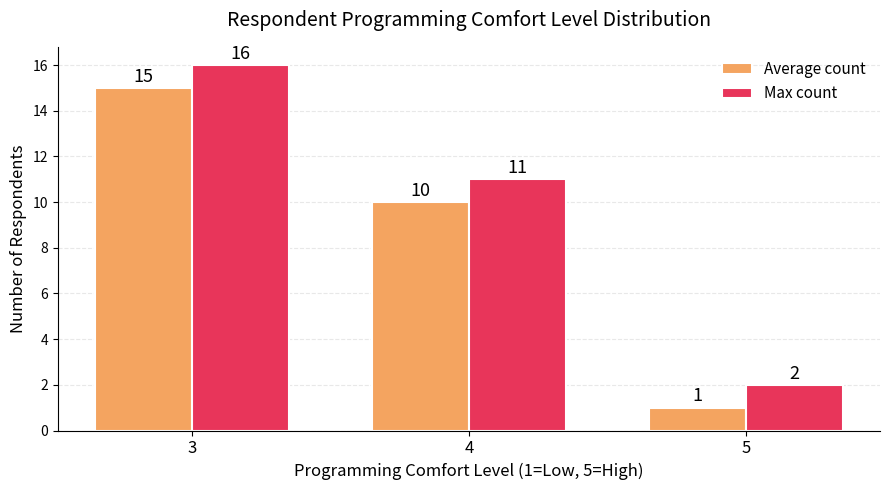

List the series in order of their overall mean, lowest first.

Average count, Max count